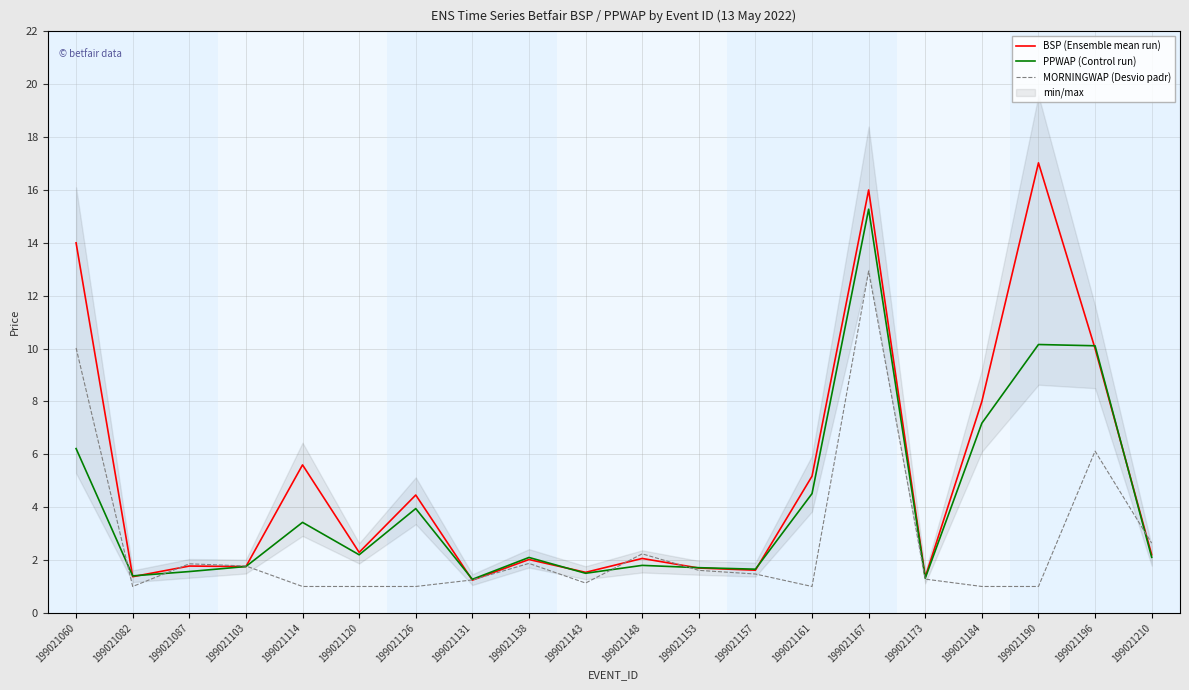

Reading left to right, what are all the values shown in this chart?

BSP (Ensemble mean run): 199021060=14.0	199021082=1.4	199021087=1.8	199021103=1.8	199021114=5.6	199021120=2.3	199021126=4.5	199021131=1.2	199021138=2.0	199021143=1.5	199021148=2.1	199021153=1.7	199021157=1.6	199021161=5.2	199021167=16.0	199021173=1.4	199021184=8.0	199021190=17.0	199021196=10.0	199021210=2.2
PPWAP (Control run): 199021060=6.2	199021082=1.4	199021087=1.6	199021103=1.8	199021114=3.4	199021120=2.2	199021126=3.9	199021131=1.3	199021138=2.1	199021143=1.5	199021148=1.8	199021153=1.7	199021157=1.7	199021161=4.5	199021167=15.3	199021173=1.3	199021184=7.2	199021190=10.2	199021196=10.1	199021210=2.1
MORNINGWAP (Desvio padr): 199021060=10.0	199021082=1.0	199021087=1.9	199021103=1.8	199021114=1.0	199021120=1.0	199021126=1.0	199021131=1.2	199021138=1.9	199021143=1.1	199021148=2.2	199021153=1.6	199021157=1.5	199021161=1.0	199021167=12.9	199021173=1.3	199021184=1.0	199021190=1.0	199021196=6.1	199021210=2.6